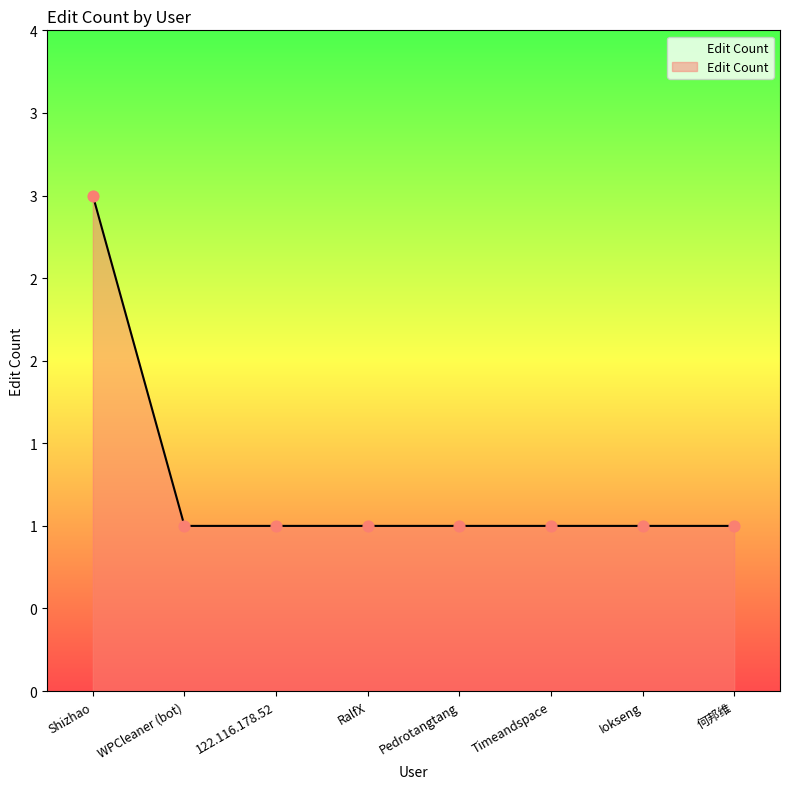

Which has a higher value, 何邦维 or WPCleaner (bot)?

何邦维